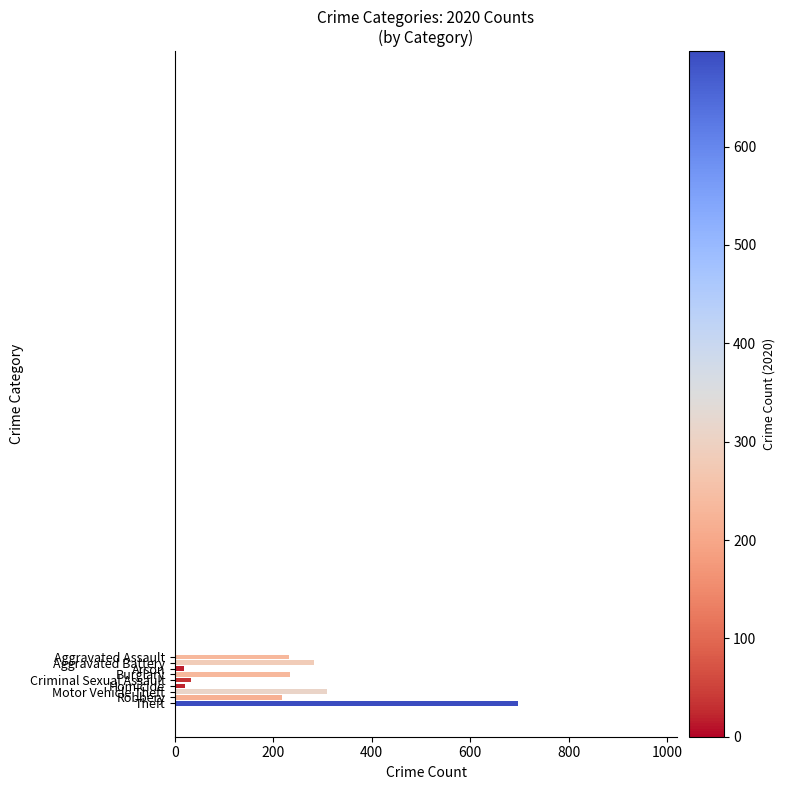

Is the value of 2018 at Arson greater than the value of 2020 at Motor Vehicle Theft?

No